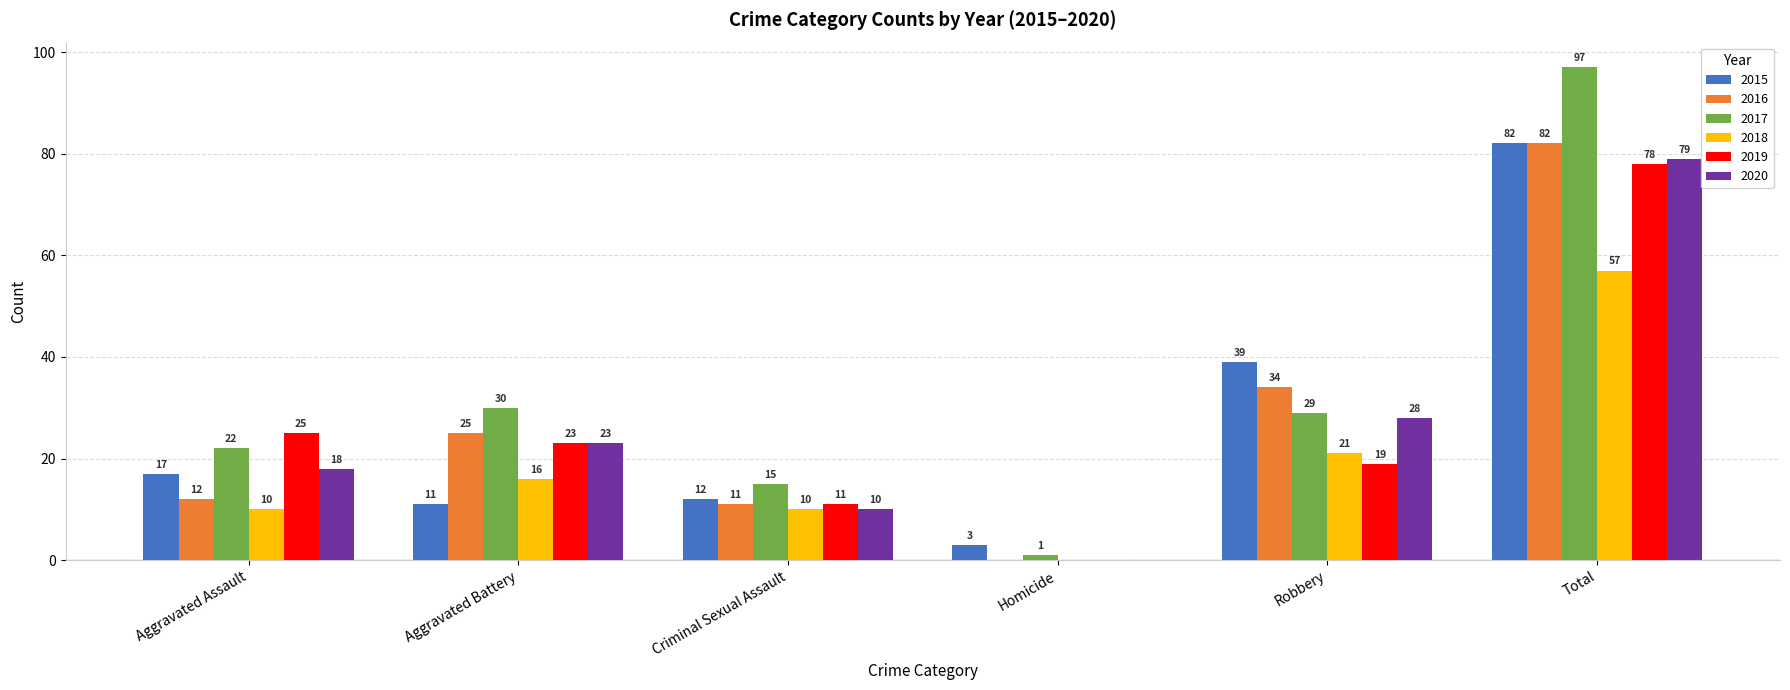

Is it true that 2017 equals 29 at Robbery?

True